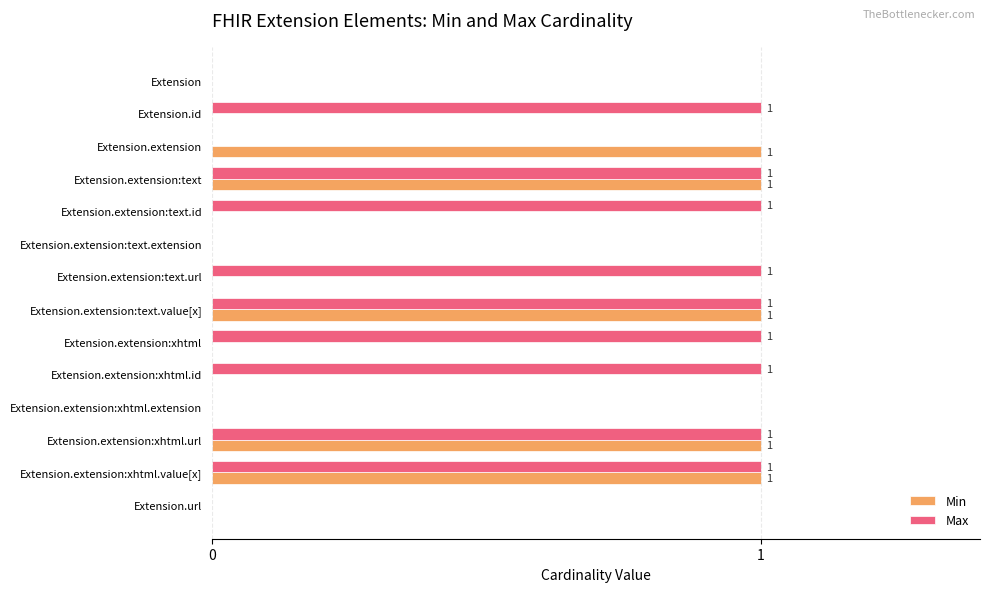

How many Max values are between 0 and 1?

14